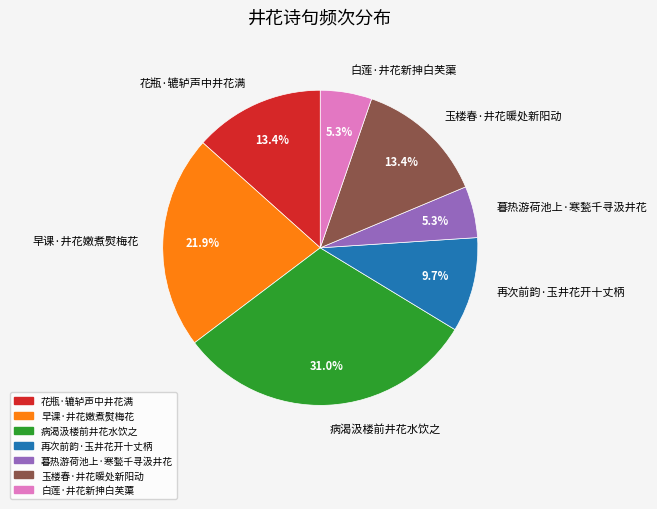

What percentage is the 暮热游荷池上·寒甃千寻汲井花 slice, to the nearest percent?

5%